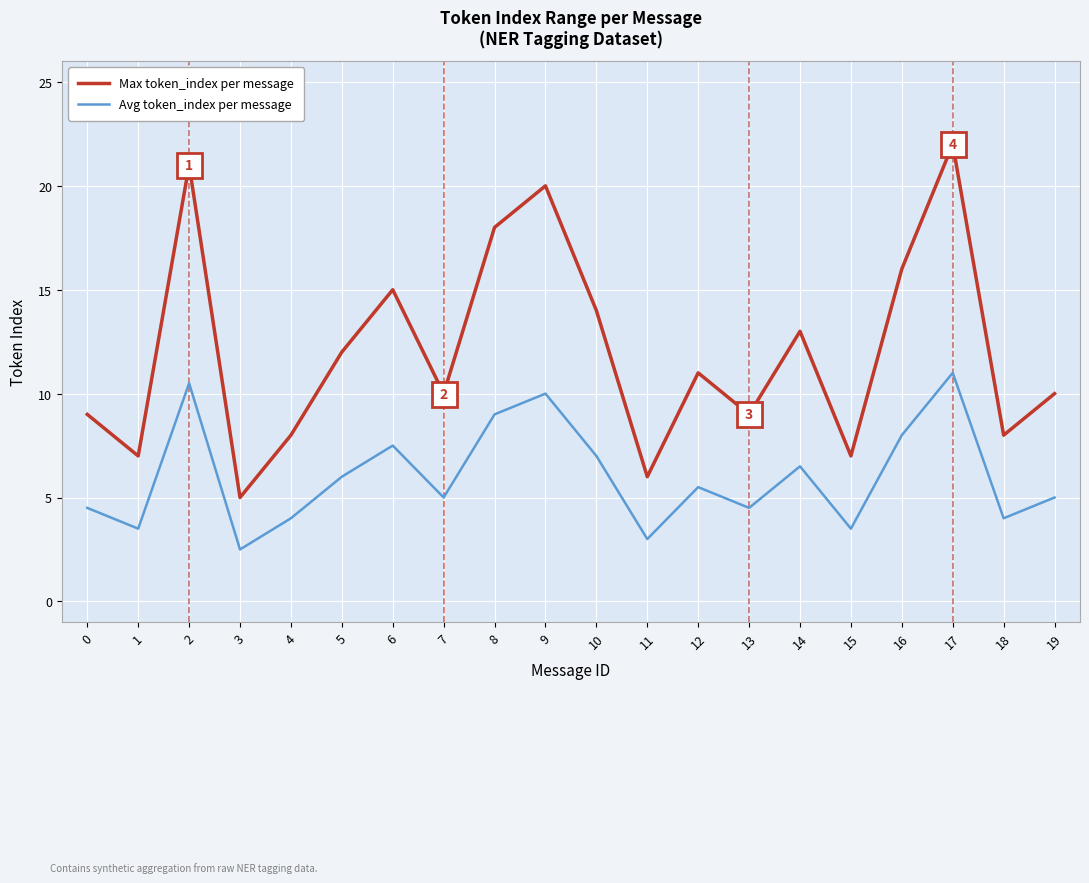

True or false: Max token_index per message and Avg token_index per message cross at least once.

False